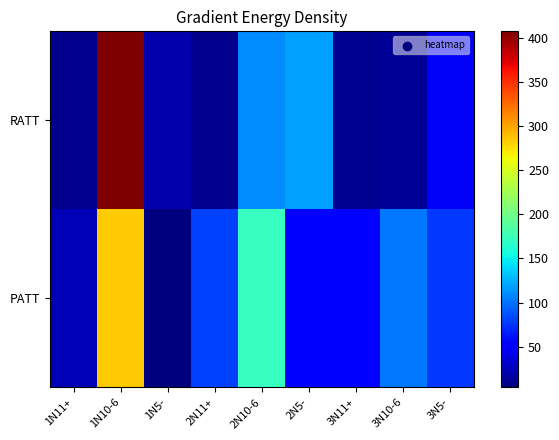

List the series in order of their peak value, highest first.

RATT, PATT